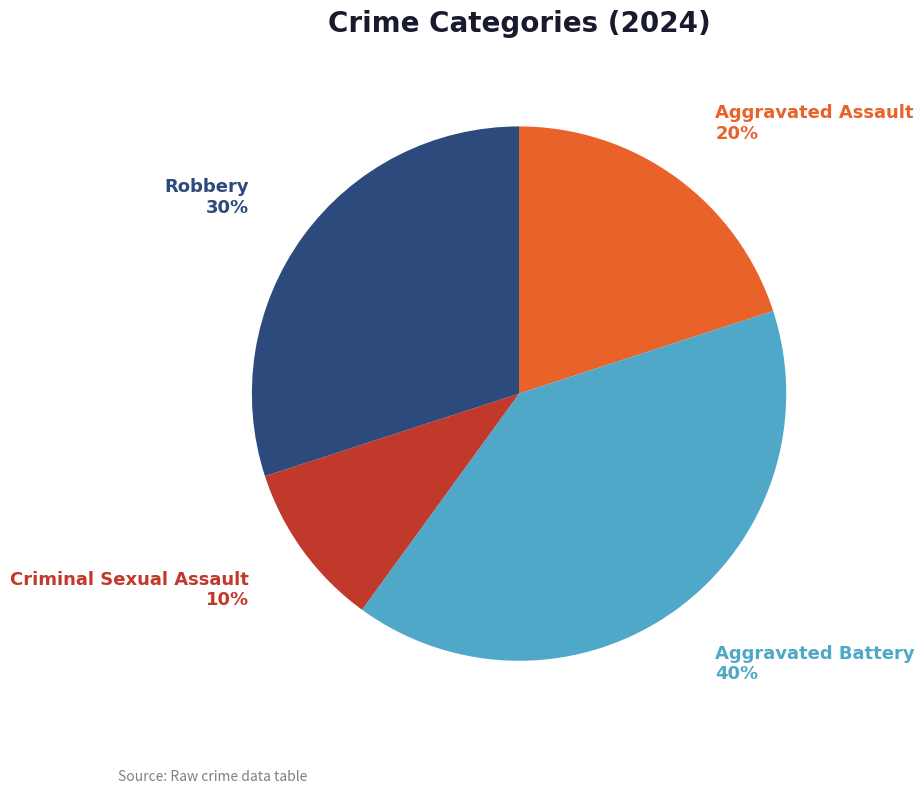

Does any single category account for the majority?

No